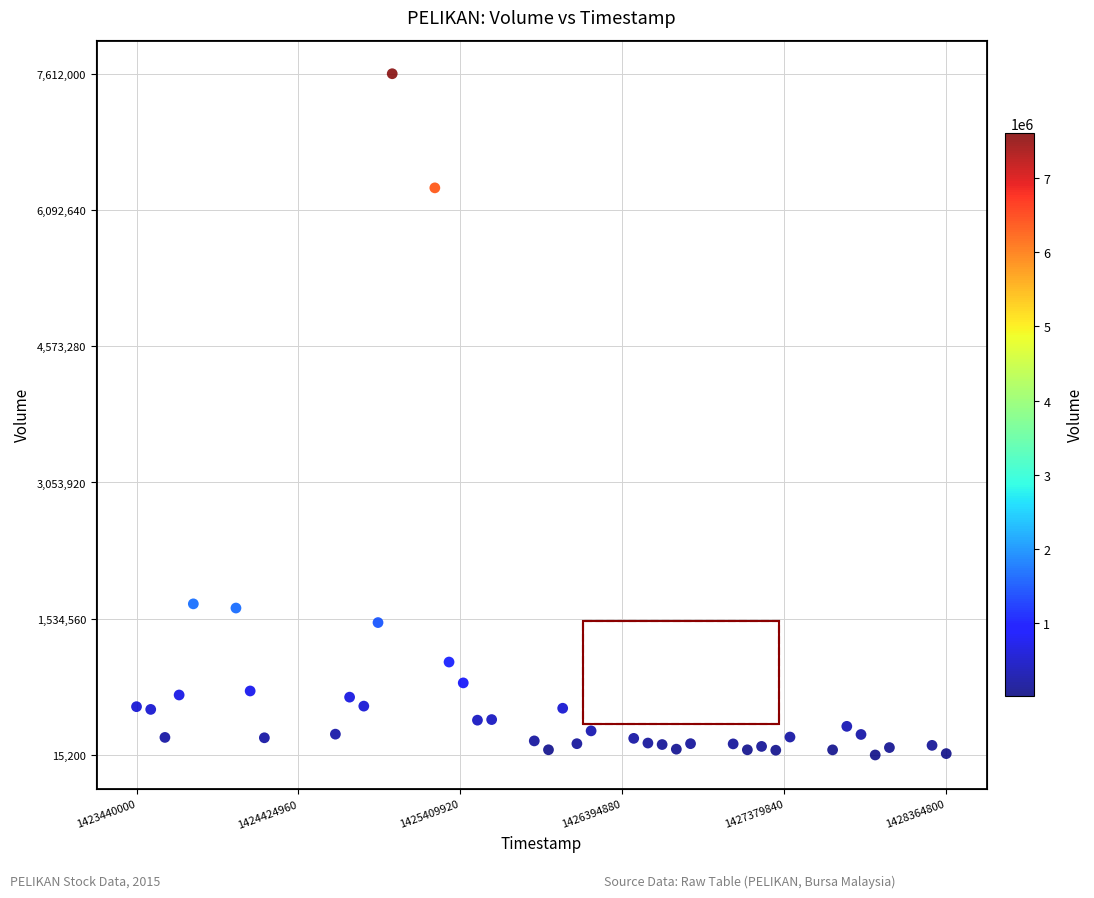

What is the range of X values (max minus min)?

4924800